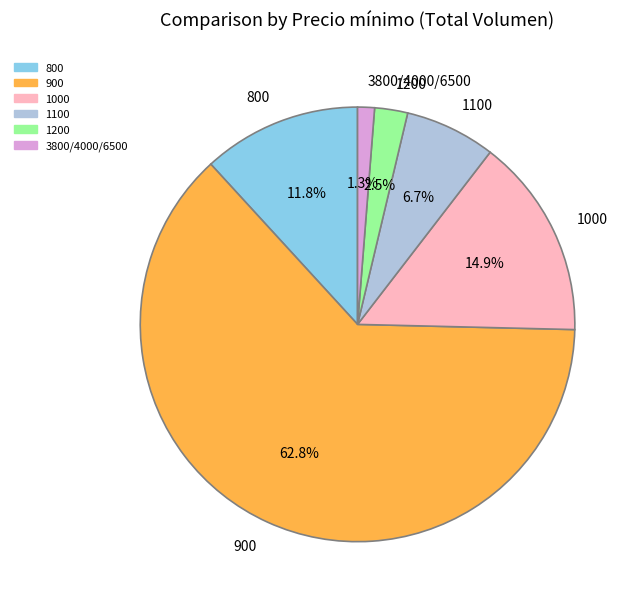

Which category accounts for the majority?

900